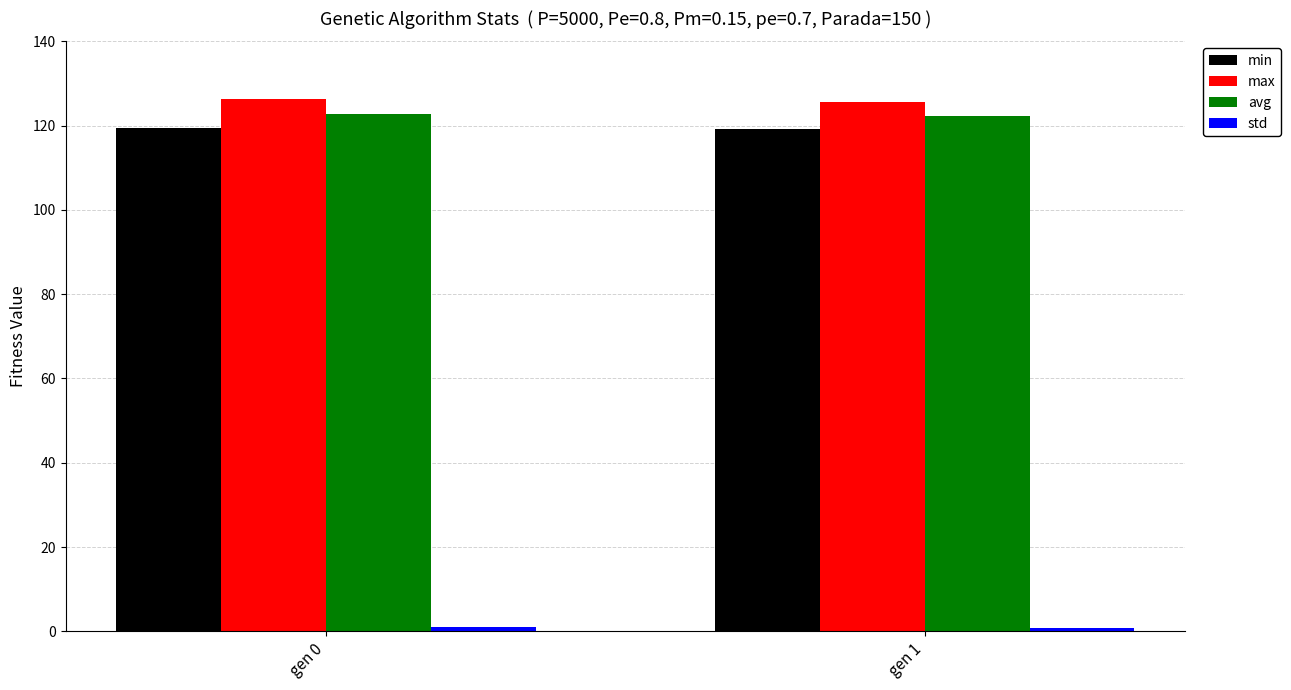

What is the sum of all min values?

238.8